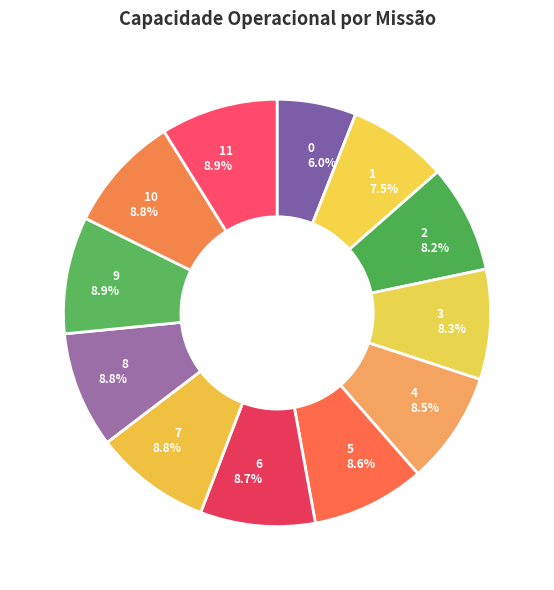

The 5 slice represents 1% of the pie. True or false?

False